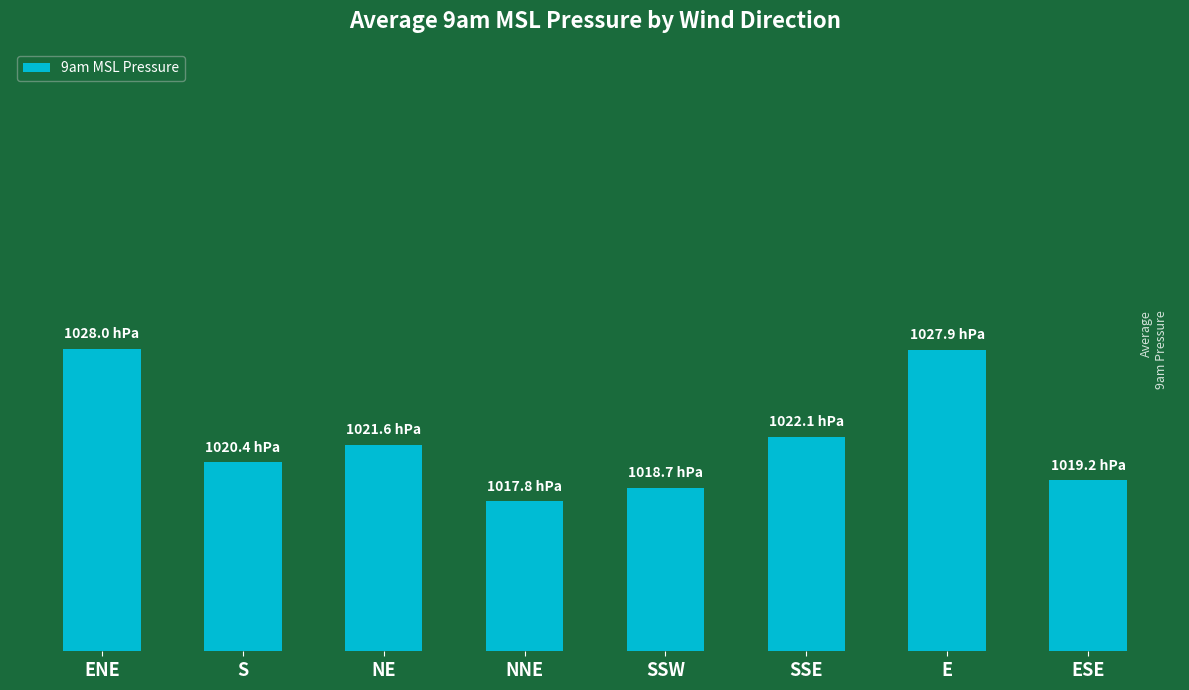

What is the value of the 3rd bar from the left?

1021.6